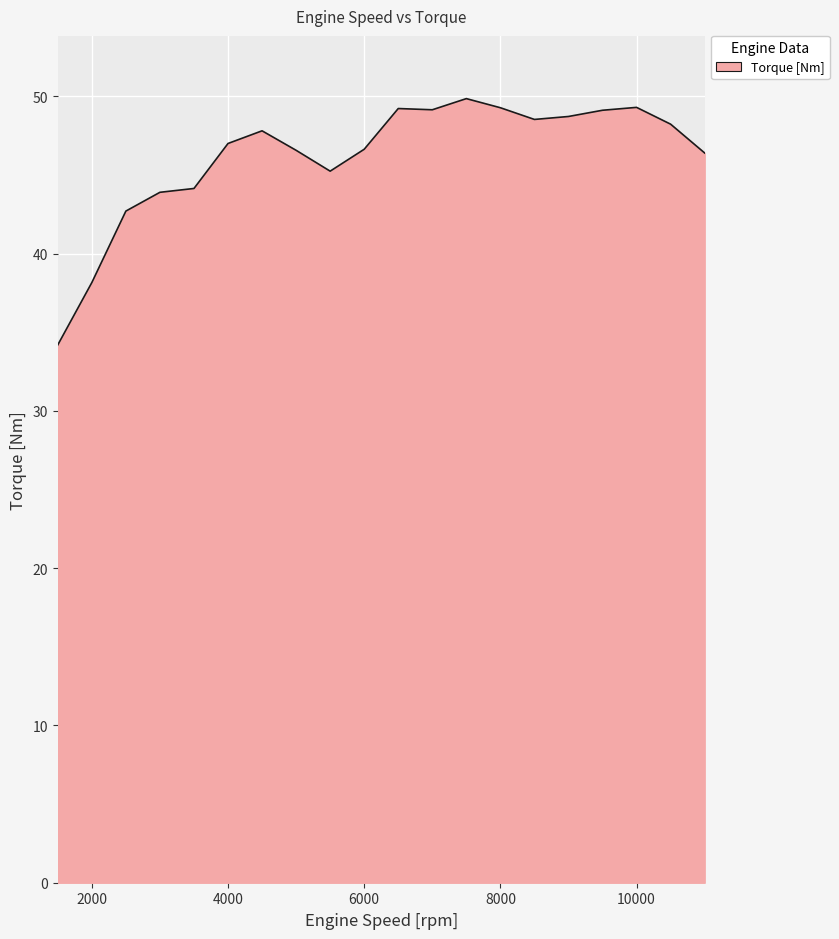

What is the minimum value shown in the chart?

34.2